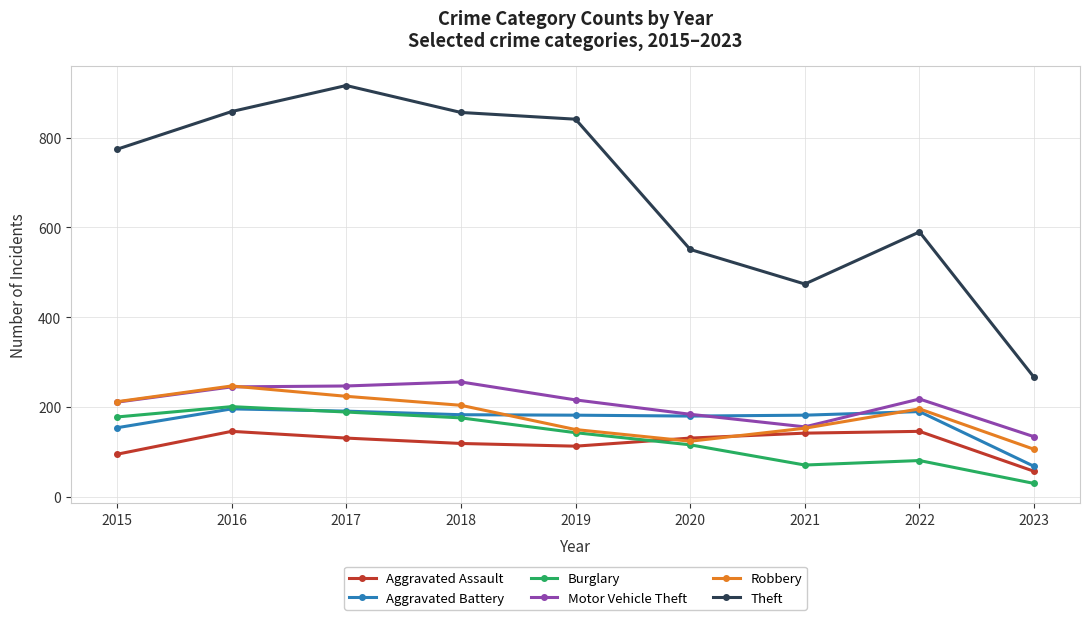

What is the spread (max minus min) of values at 2016?

712